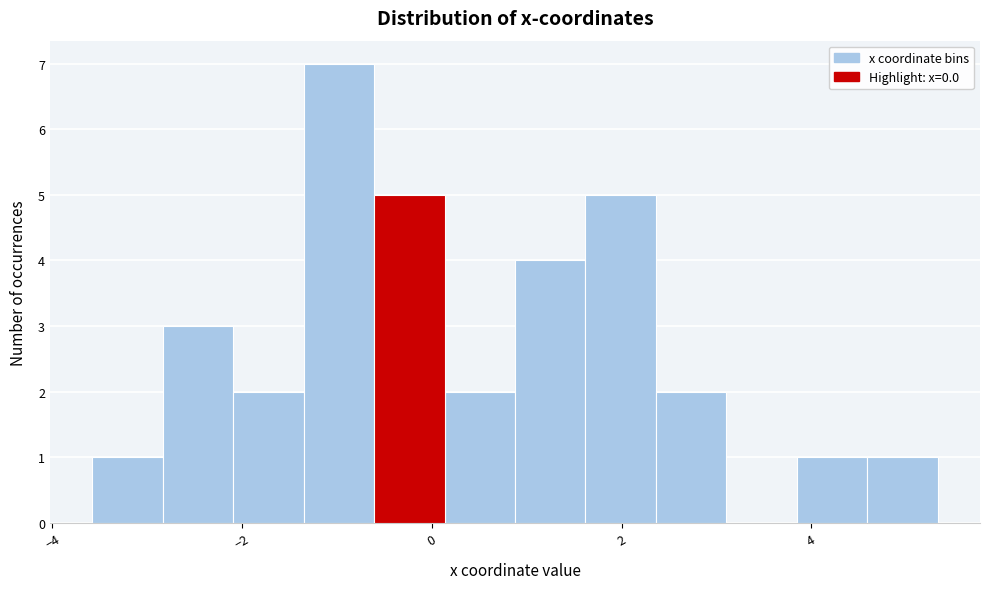

Read against the x-axis, roughly where is the centre of the tallest bar?

-1.0